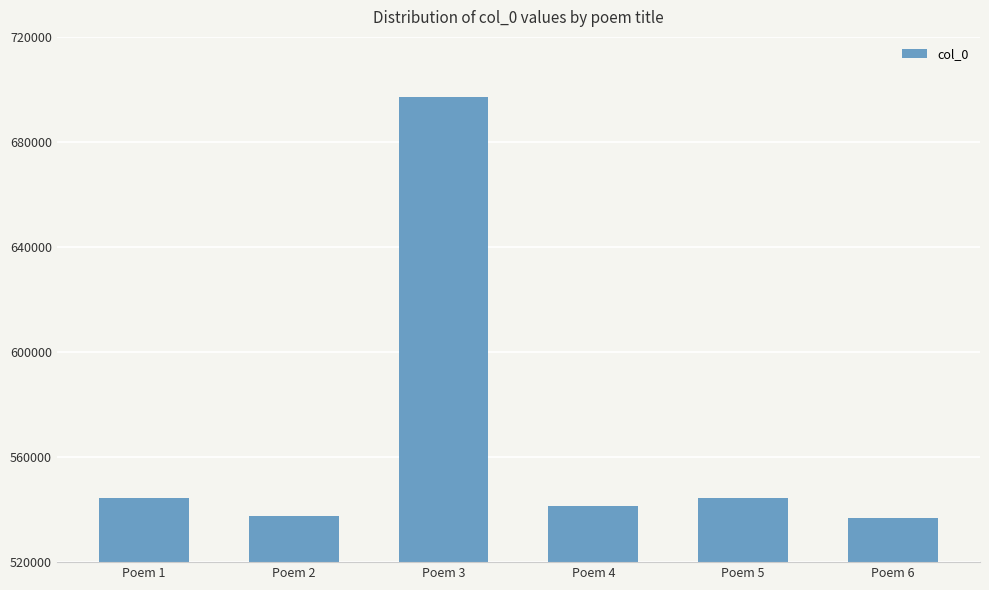

What is the value of the 6th bar from the left?

536819